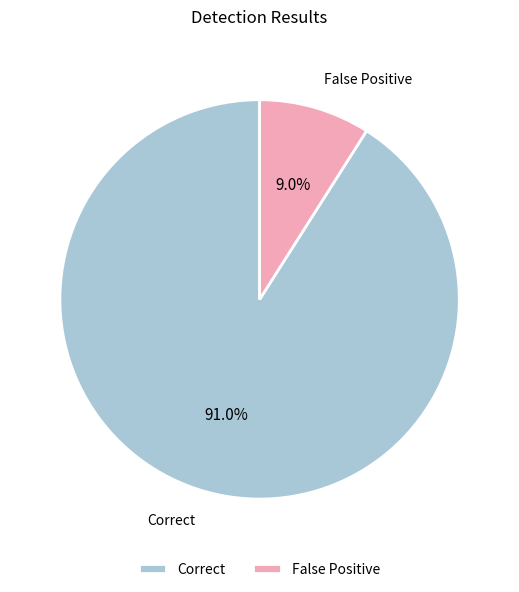

Which category accounts for the majority?

Correct